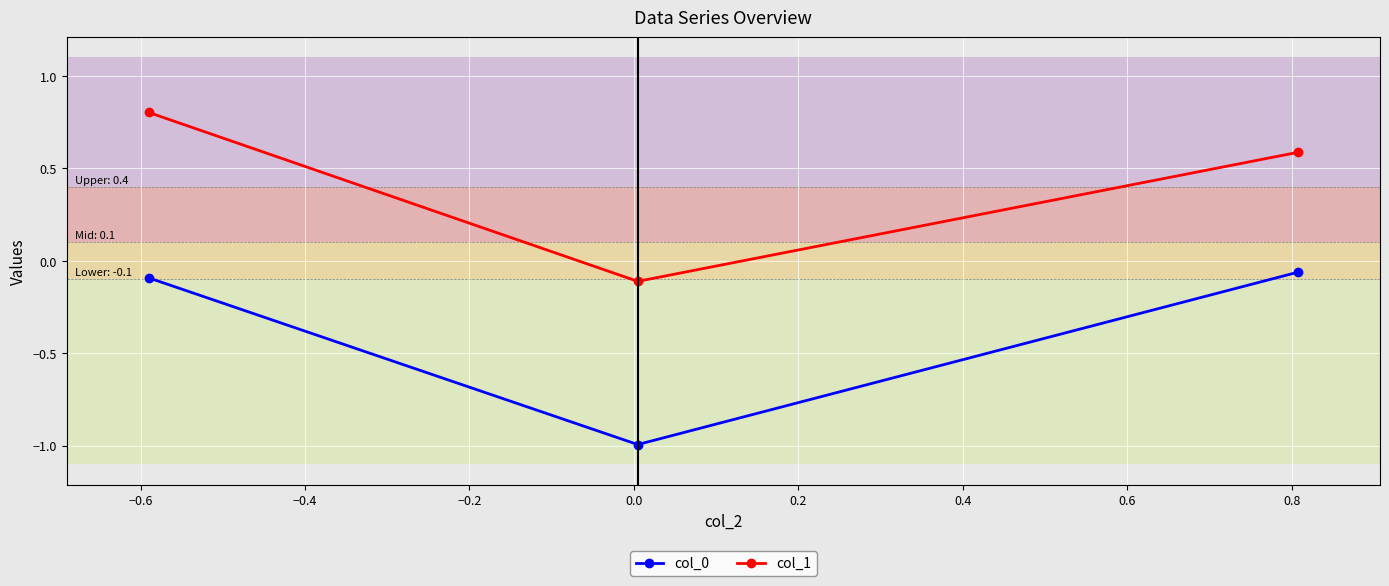

What is the sum of all col_1 values?

1.3